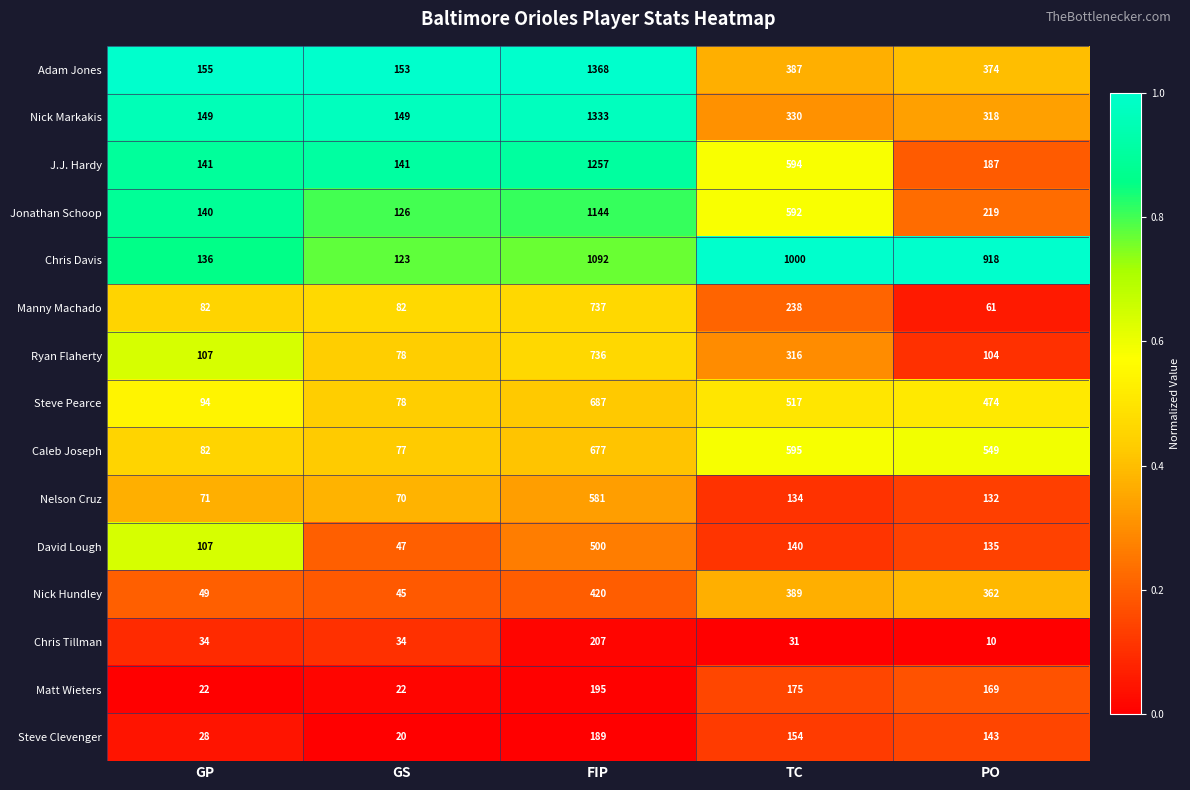

What is the average value of the Matt Wieters series?

117